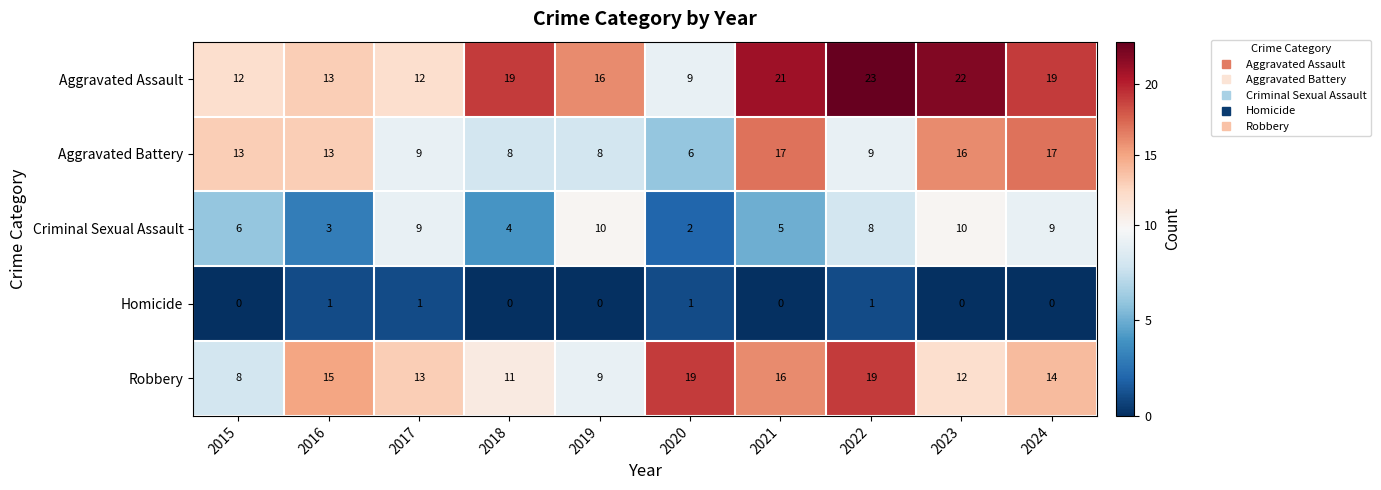

True or false: Criminal Sexual Assault has a value of 10 at 2023.

True